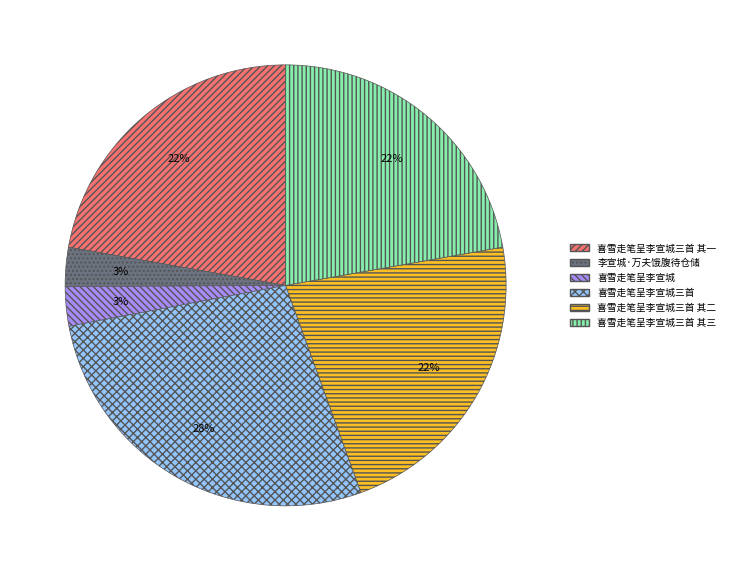

How many slices are in this pie chart?

6